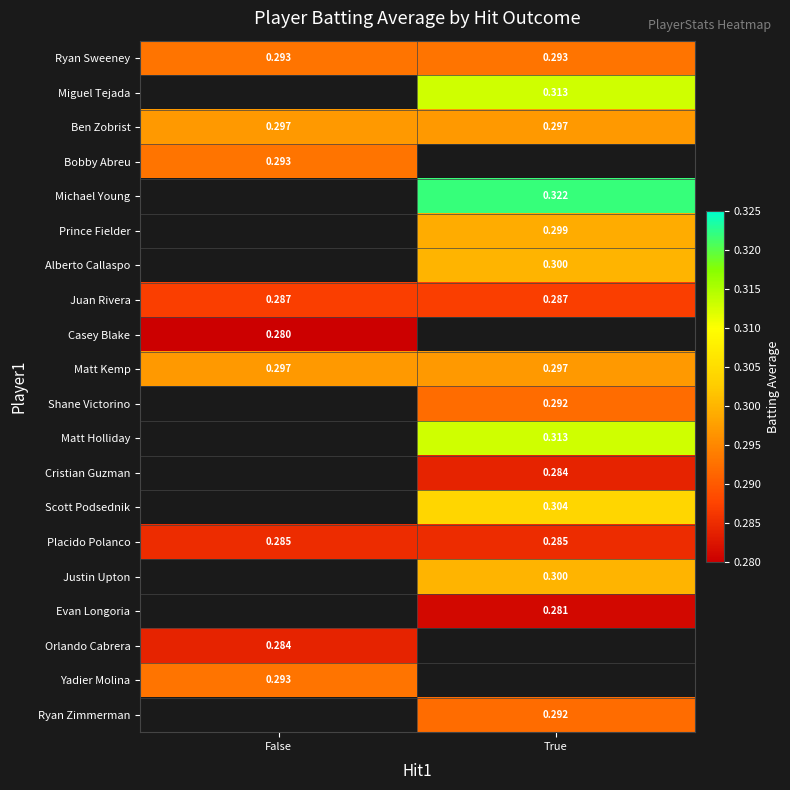

Is the value of Placido Polanco at False greater than the value of Casey Blake at False?

Yes